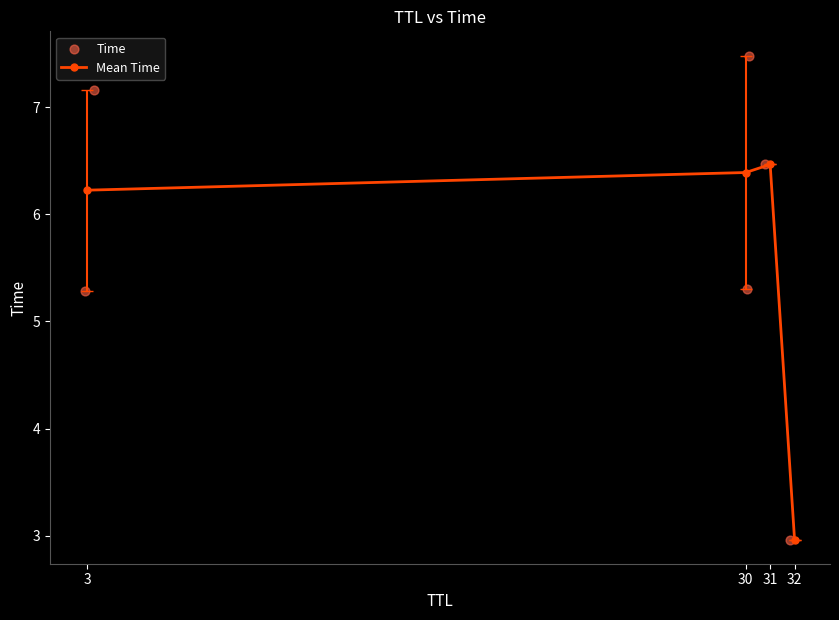

True or false: Mean Time has more than 1 points higher than both neighbors.

False